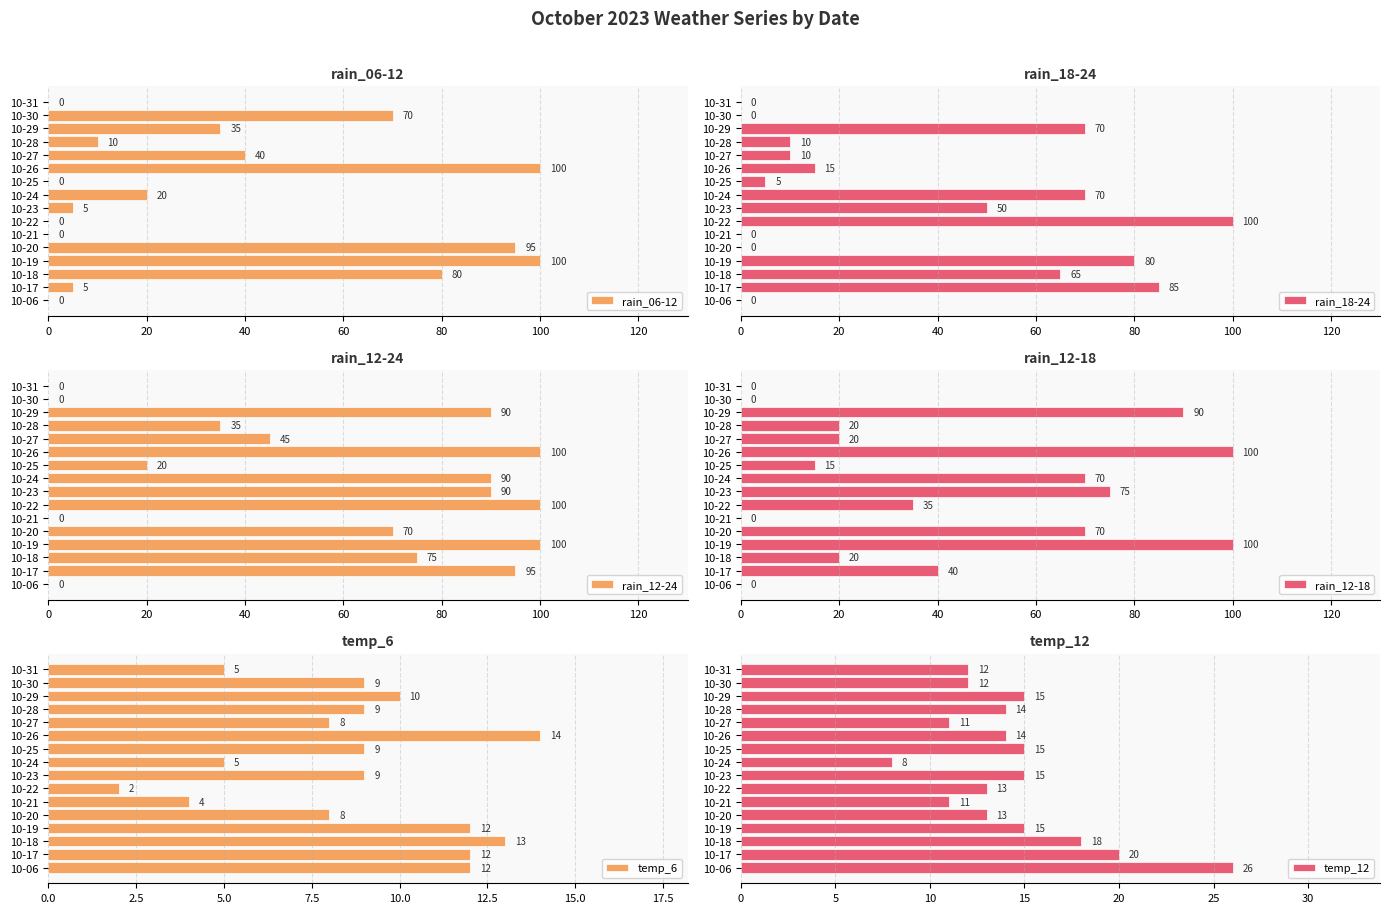

What is the highest value of the rain_06-12 series?

100